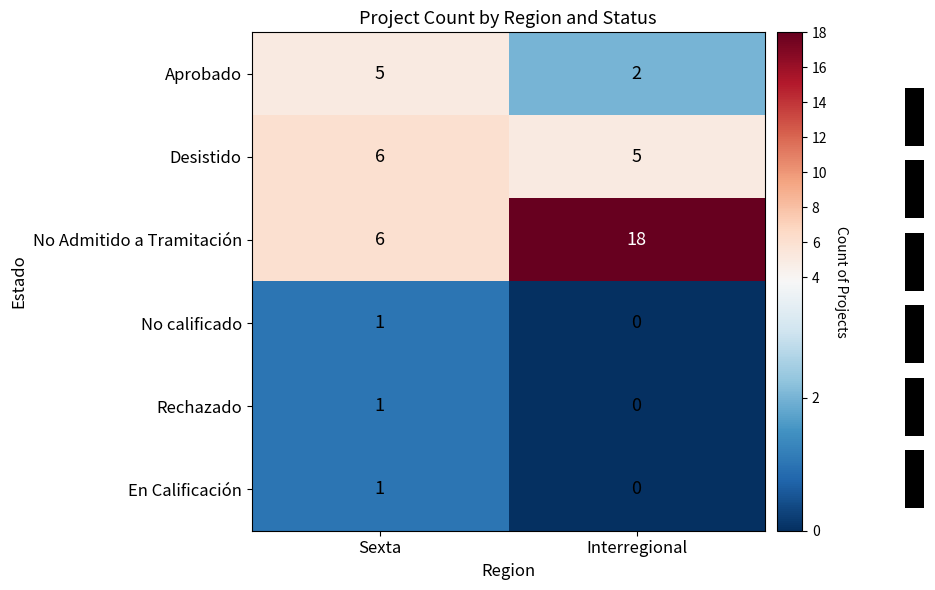

Reading right to left, what are all the values shown in this chart?

Aprobado: Interregional=2	Sexta=5
Desistido: Interregional=5	Sexta=6
No Admitido a Tramitación: Interregional=18	Sexta=6
No calificado: Interregional=0	Sexta=1
Rechazado: Interregional=0	Sexta=1
En Calificación: Interregional=0	Sexta=1